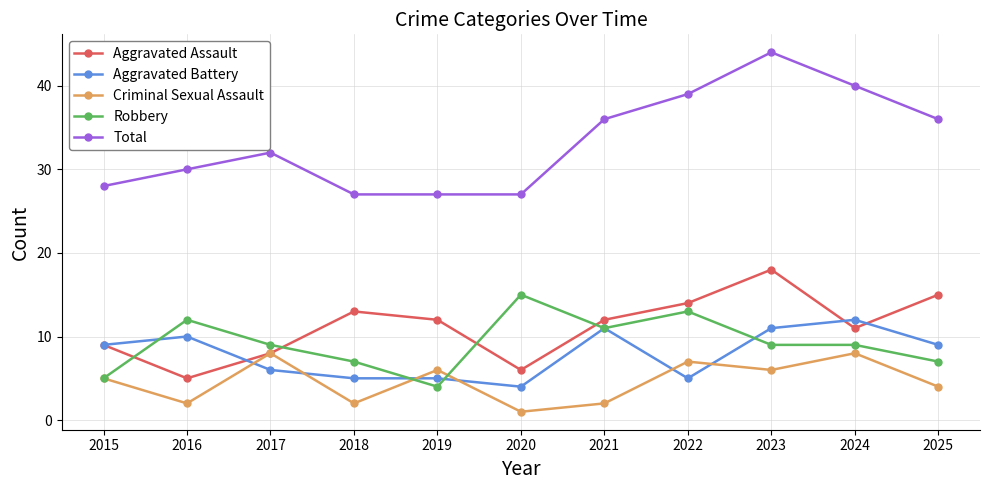

True or false: Robbery has more than 2 points higher than both neighbors.

True